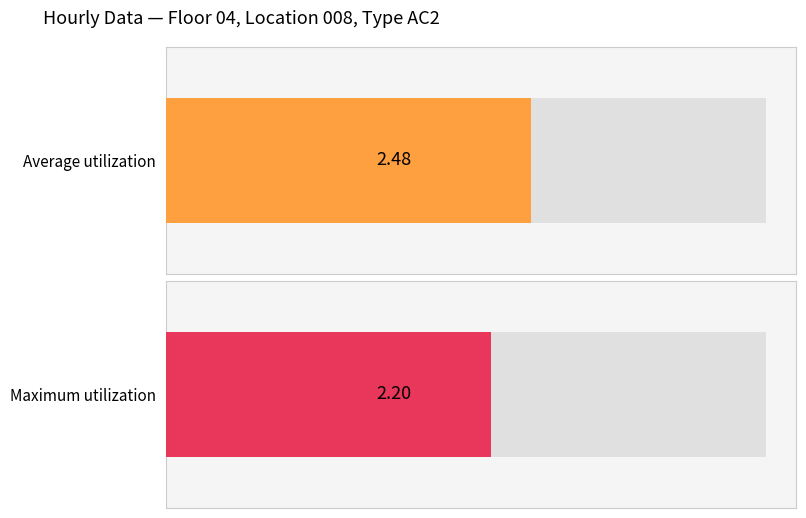

Which series has the widest spread of values?

Maximum utilization